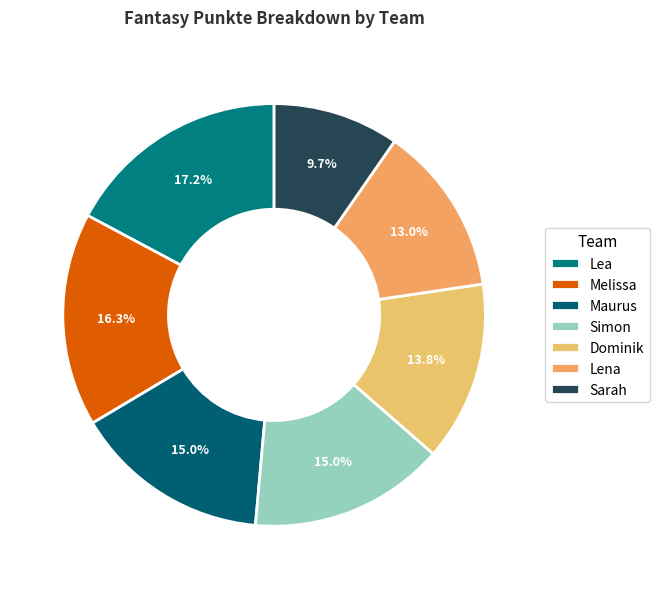

To the nearest percent, what is the average slice percentage?

14%